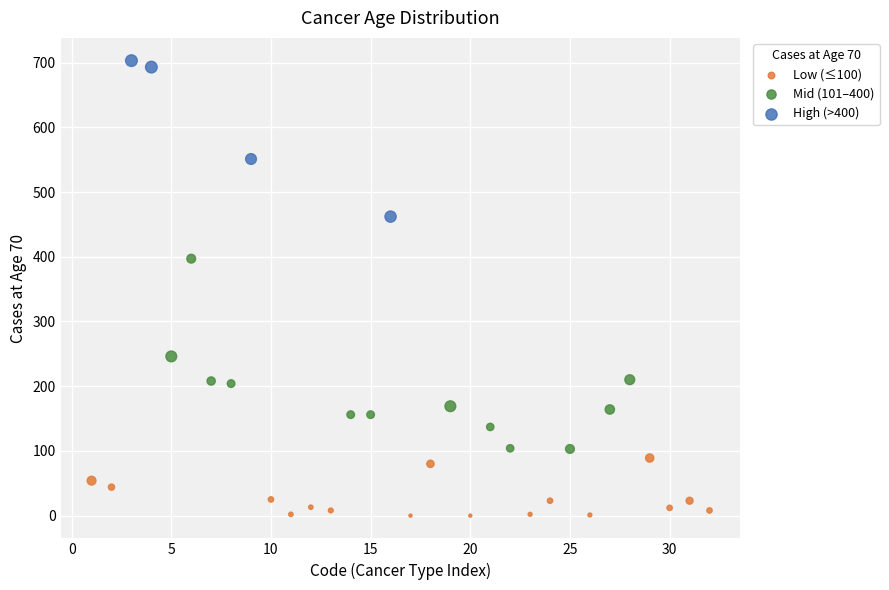

Which series has the largest Y range (max minus min)?

Mid (101–400)